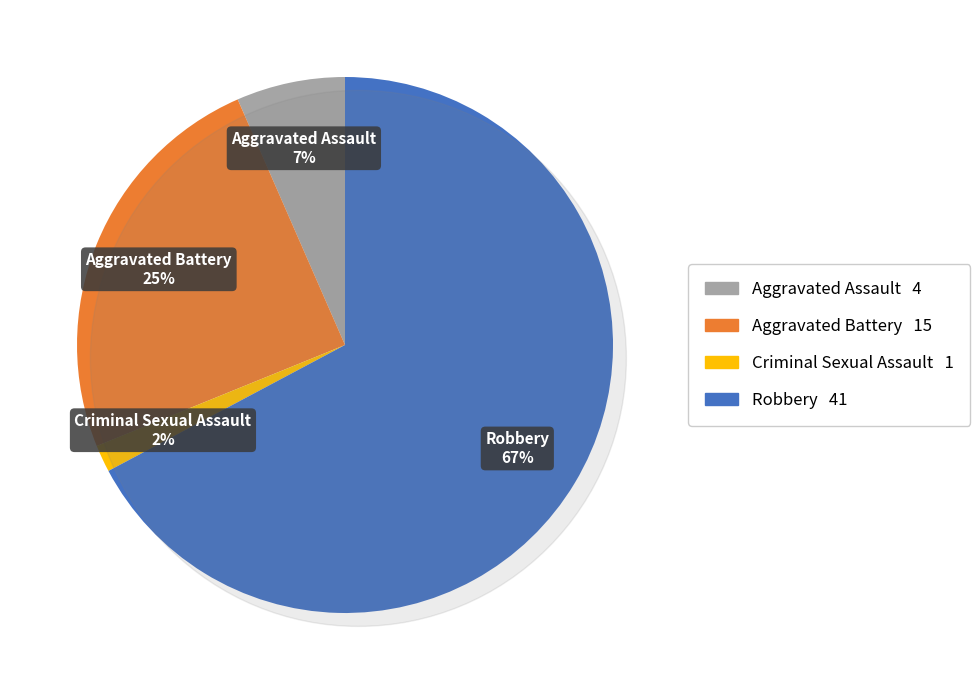

How many segments does this pie chart have?

4